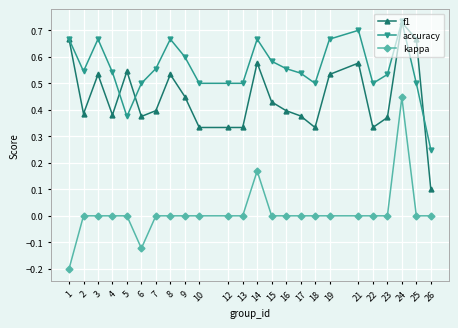

At which category is the sum across all series the highest?

24